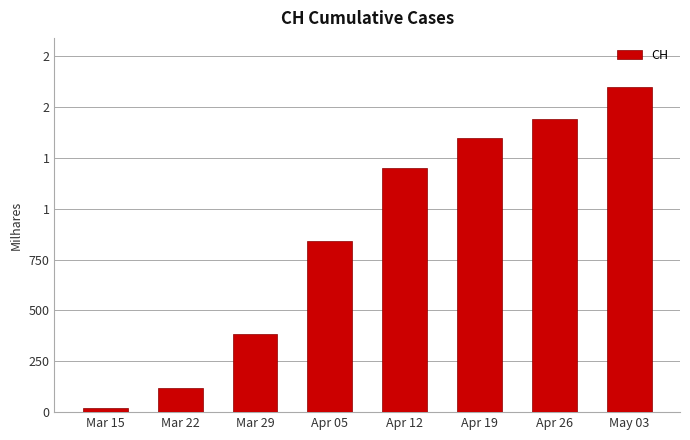

Are the bars horizontal?

No